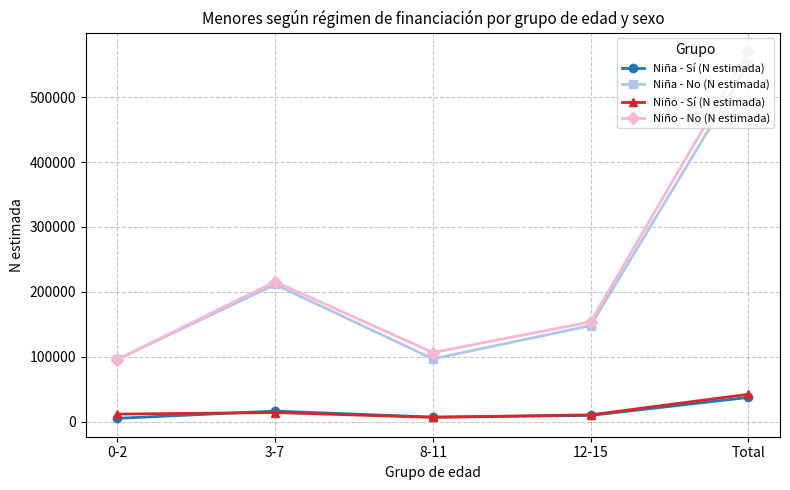

Which series has the largest total across all categories?

Niño - No (N estimada)